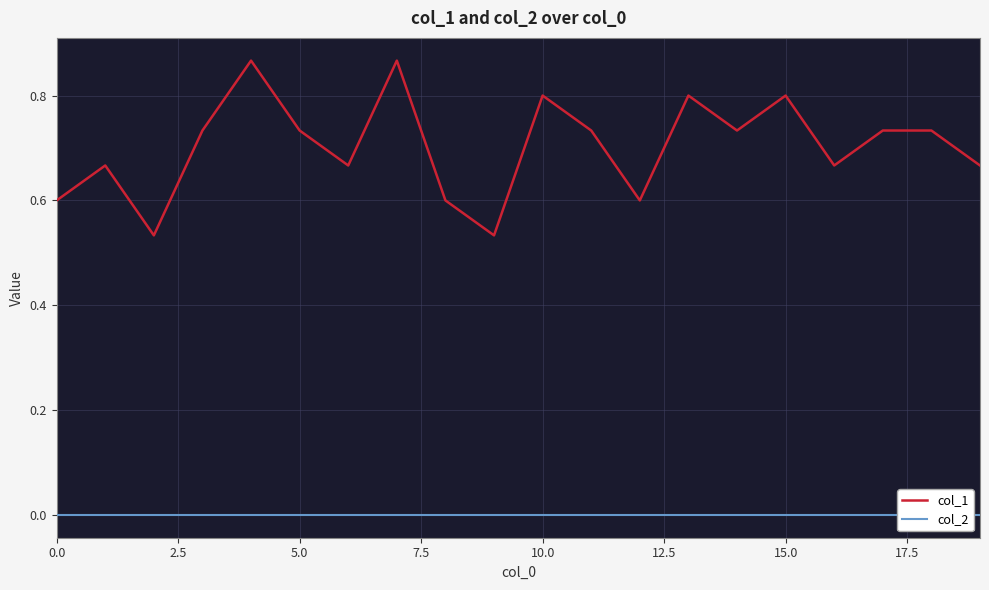

Count the col_1 values in the range 0 to 1.

20